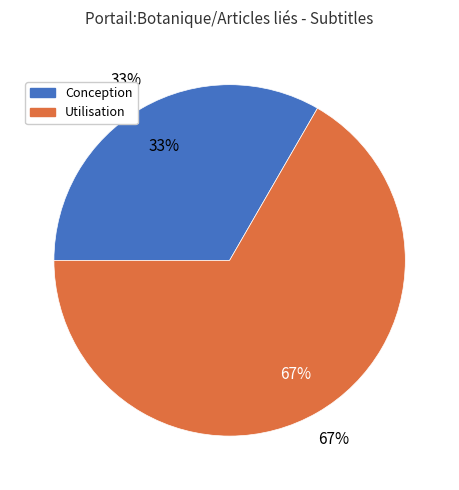

What is the smallest slice in the pie chart?

Conception